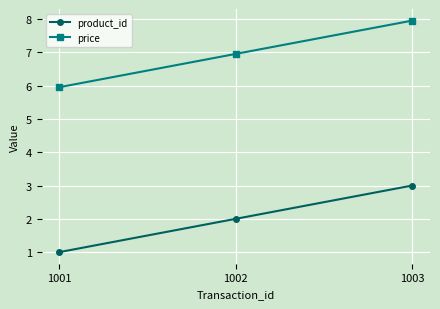

What is the sum of the product_id values at 1002 and 1003?

5.0